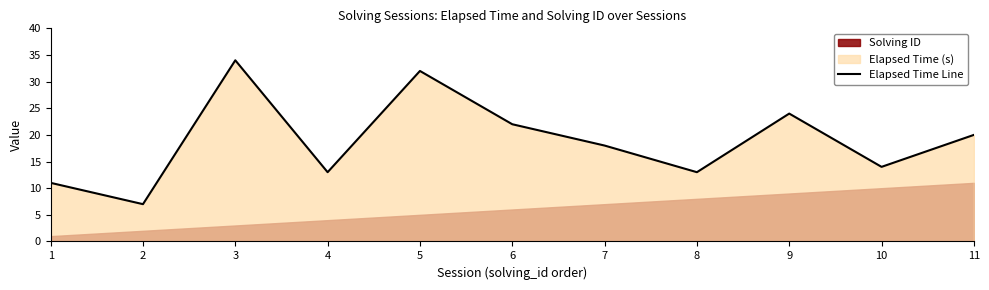

Is it true that Elapsed Time Line equals 13 at 8?

True